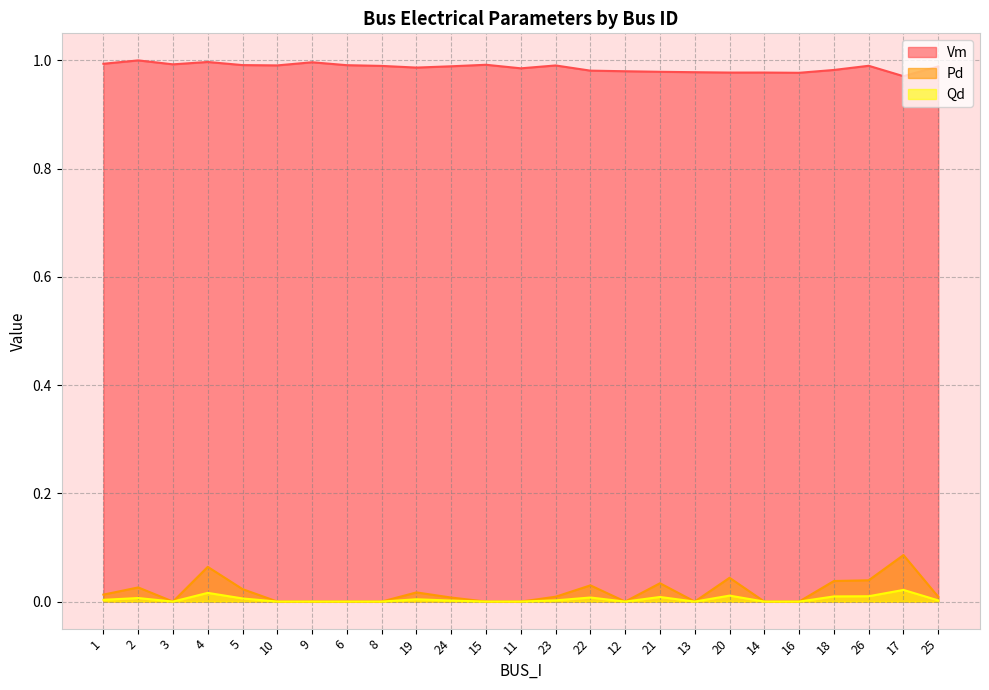

At how many categories does at least one series exceed 0?

25